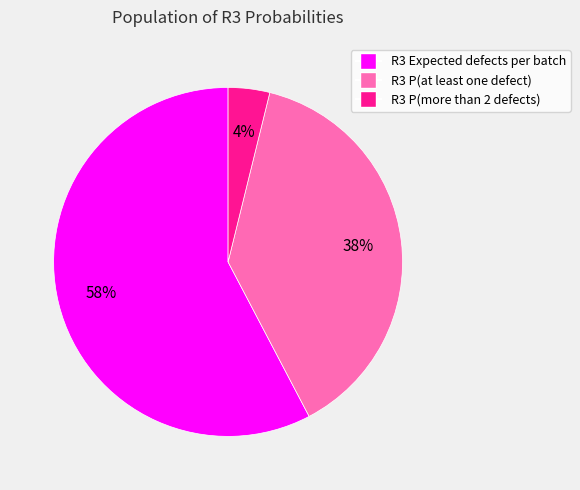

Combined, do R3 P(at least one defect) and R3 Expected defects per batch account for over 50%?

Yes